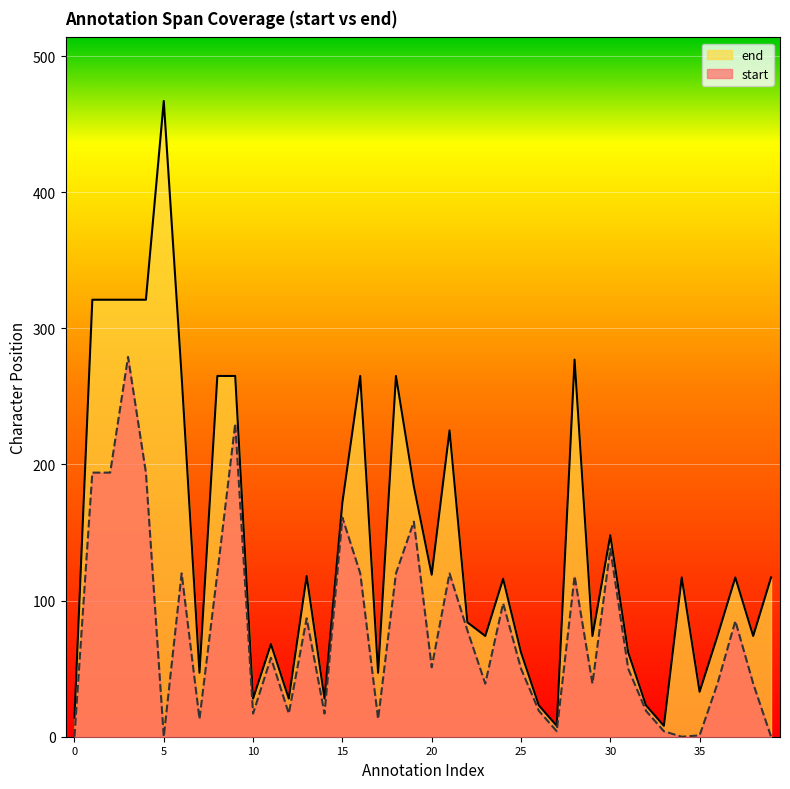

How many lines are shown in the chart?

2